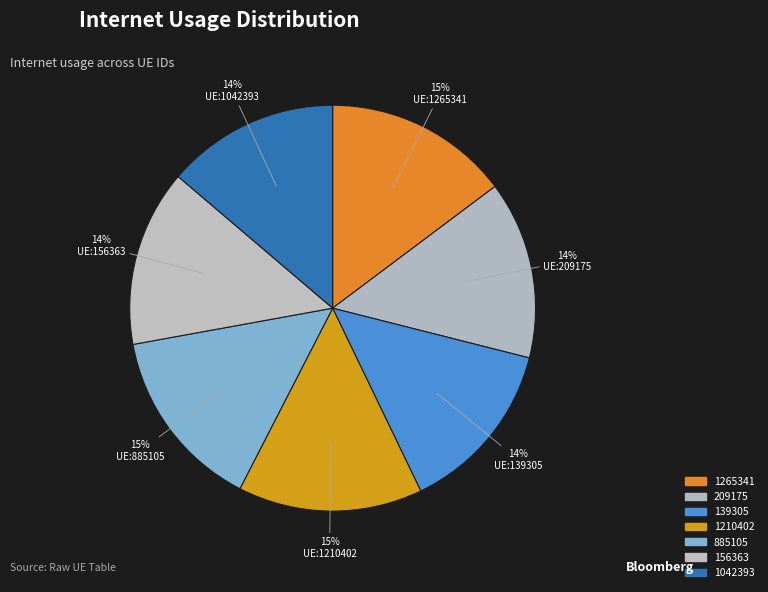

Is it true that 1042393 is 14% of the pie?

True